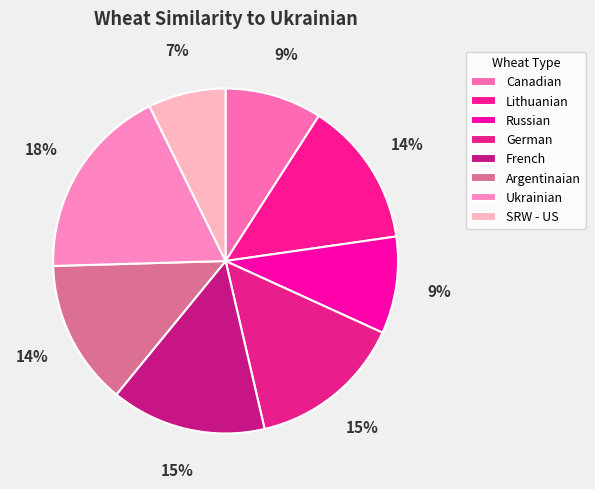

Is it true that Ukrainian is 18% of the pie?

True